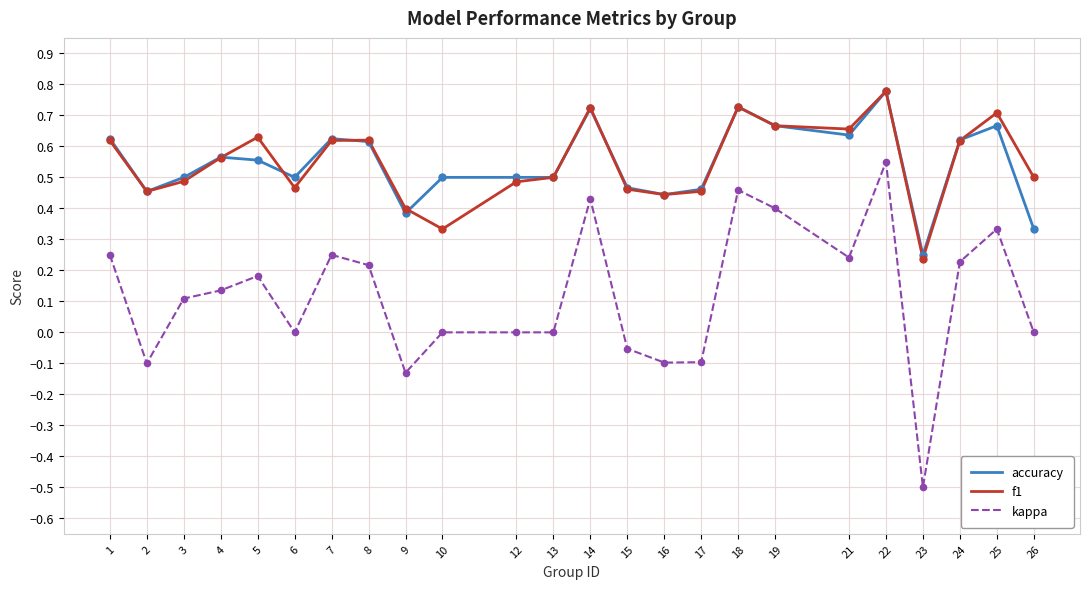

At how many categories does at least one series exceed 0?

24